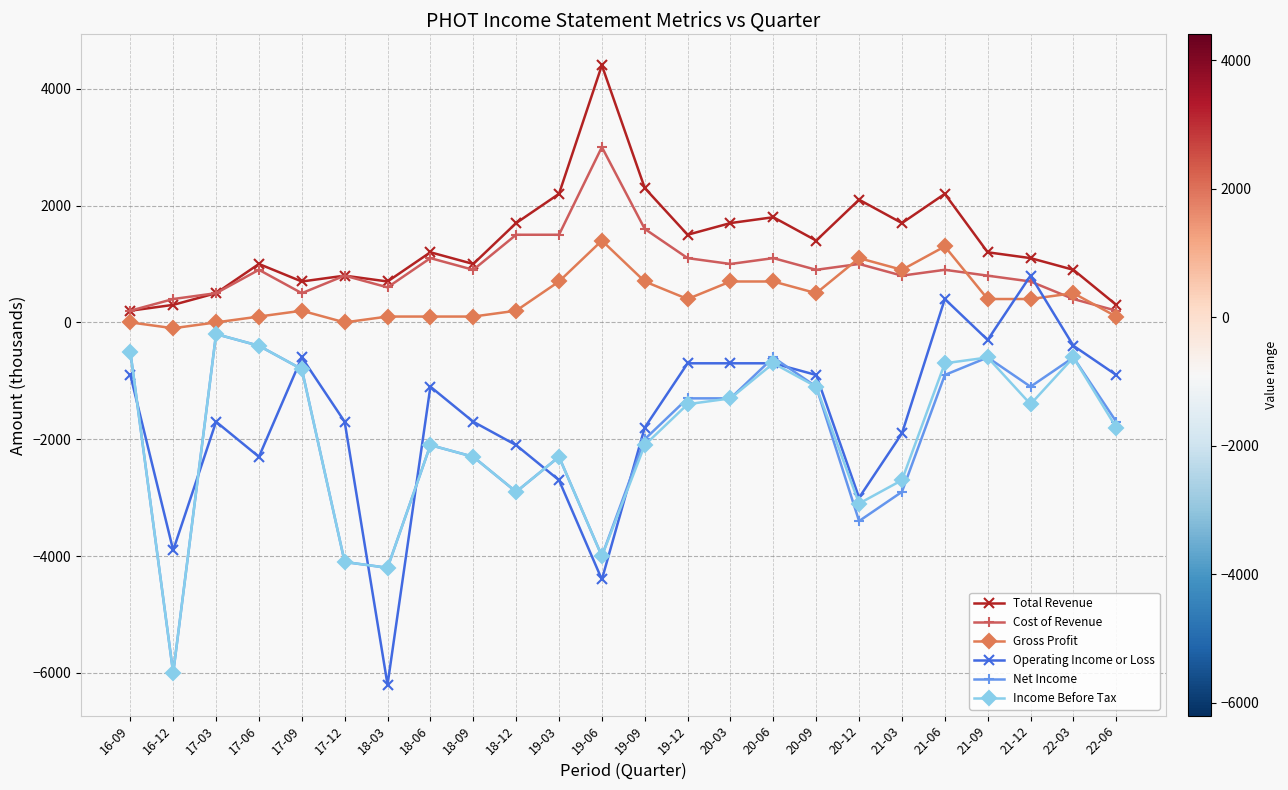

What is the average value of the Net Income series?

-1971